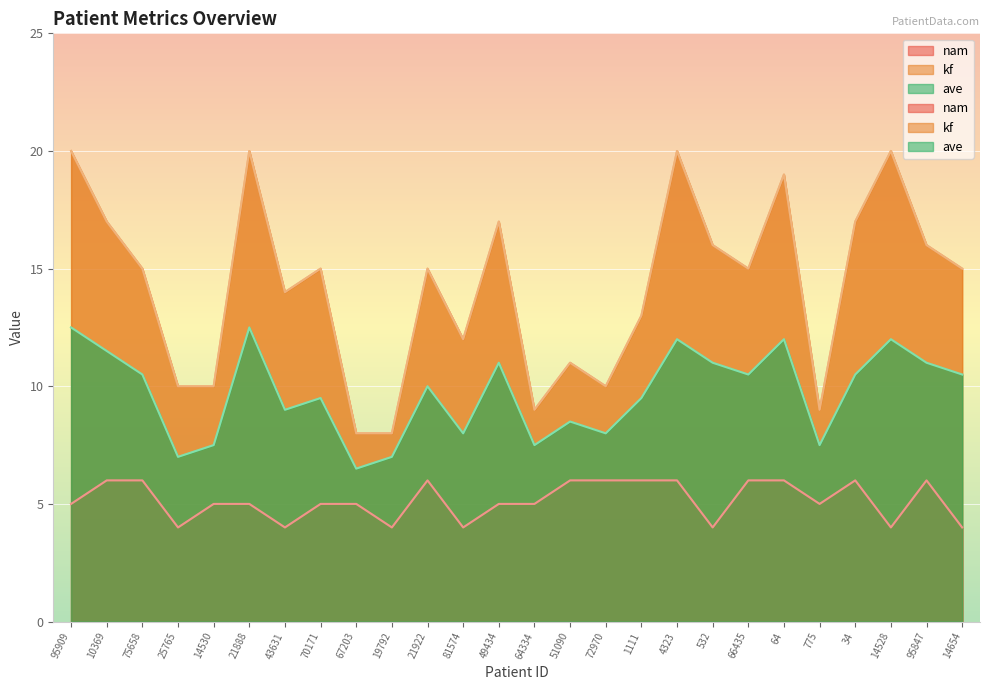

True or false: kf has a value of 17.8 at 25765.

False